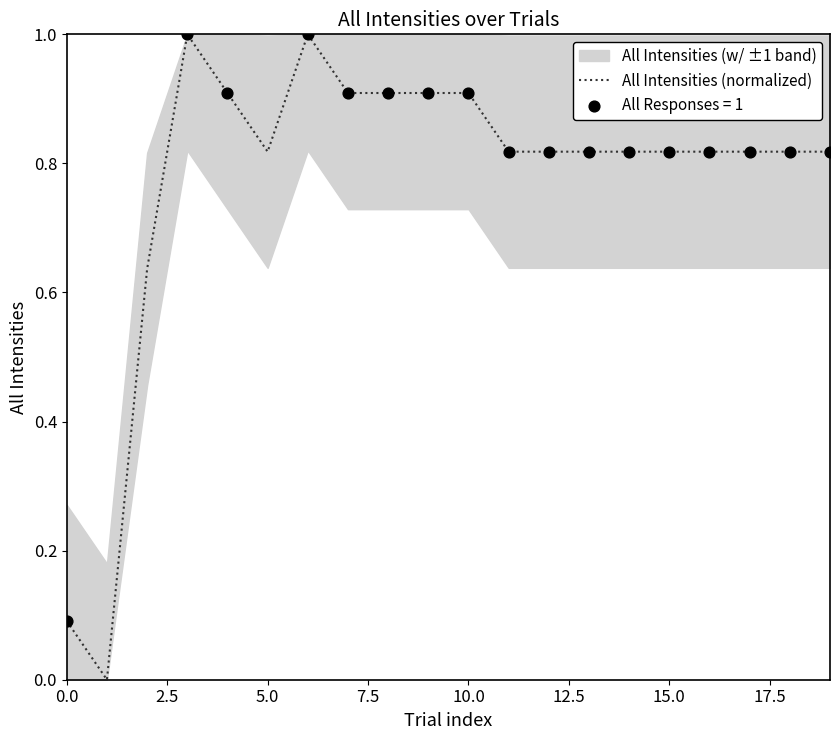

Between 5.0 and 9, which is larger?

9